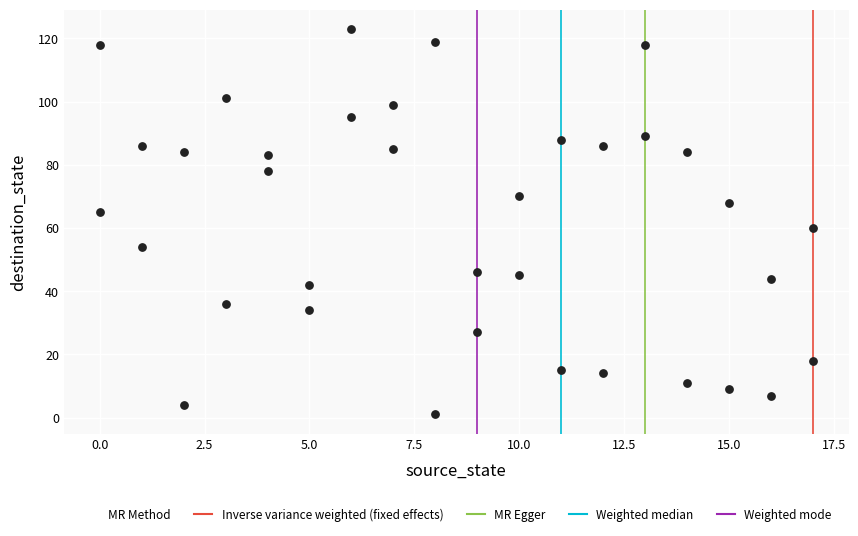

What is the range of X values (max minus min)?

17